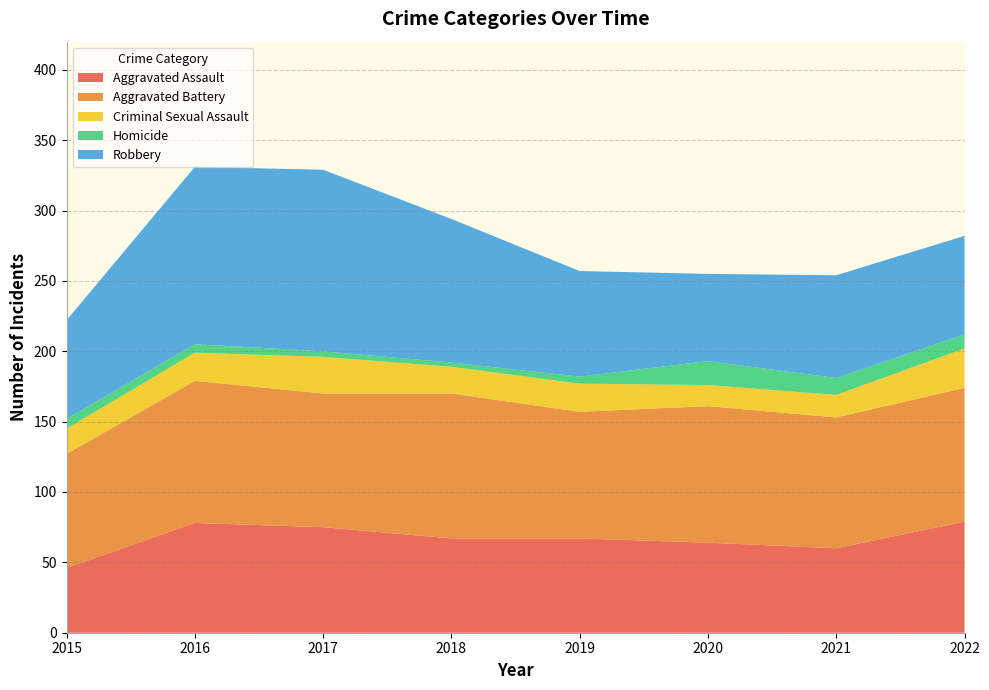

Reading left to right, what are all the values shown in this chart?

Aggravated Assault: 2015=46	2016=78	2017=75	2018=67	2019=67	2020=64	2021=60	2022=79
Aggravated Battery: 2015=81	2016=101	2017=95	2018=103	2019=90	2020=97	2021=93	2022=95
Criminal Sexual Assault: 2015=18	2016=20	2017=26	2018=19	2019=20	2020=15	2021=16	2022=28
Homicide: 2015=7	2016=6	2017=4	2018=3	2019=5	2020=17	2021=12	2022=10
Robbery: 2015=70	2016=126	2017=129	2018=102	2019=75	2020=62	2021=73	2022=70